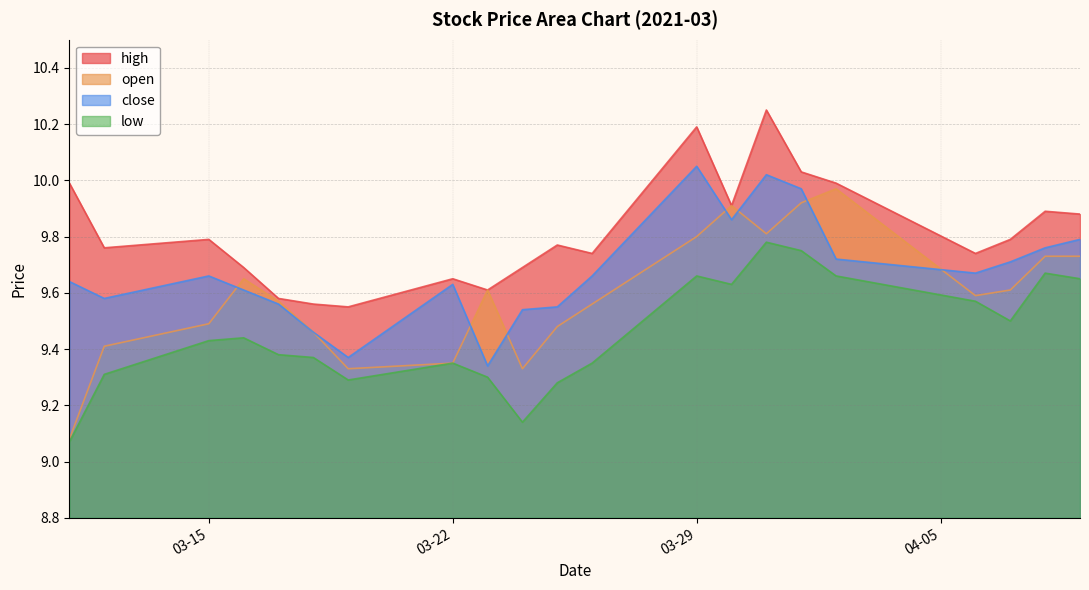

The low series shows 5.2 at 2021-03-23. True or false?

False